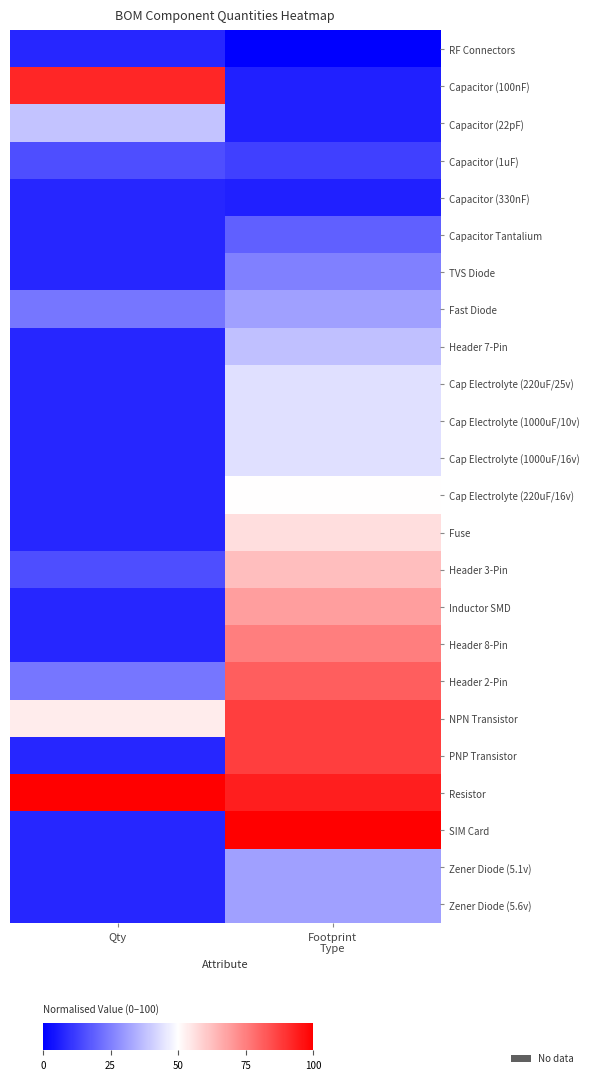

How many categories are shown in the chart?

2